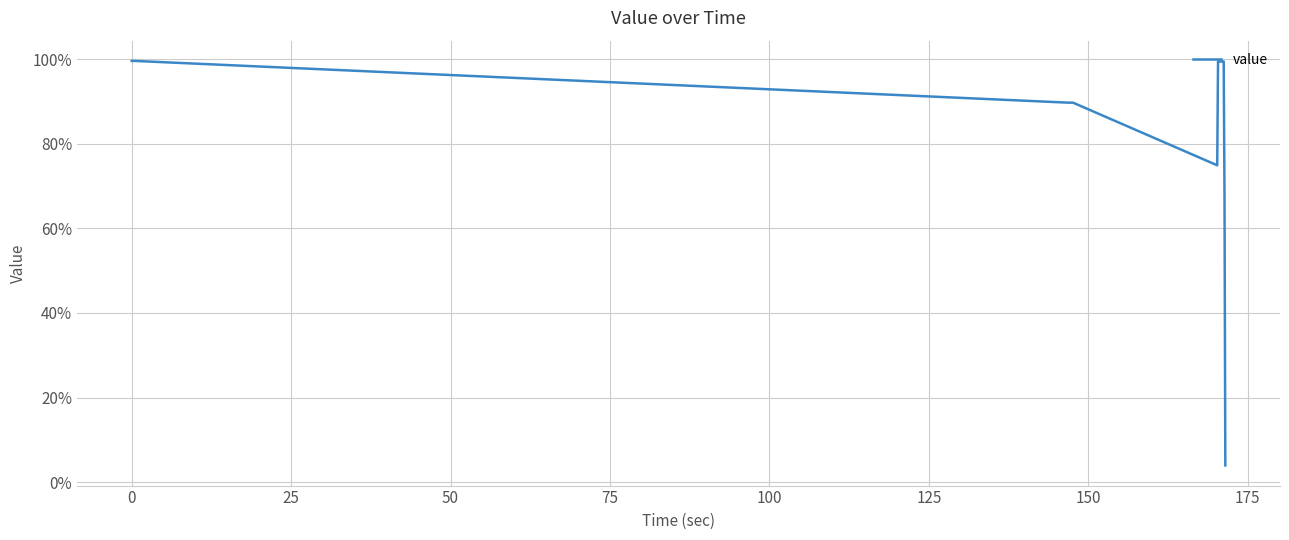

Does the chart have visible grid lines?

Yes